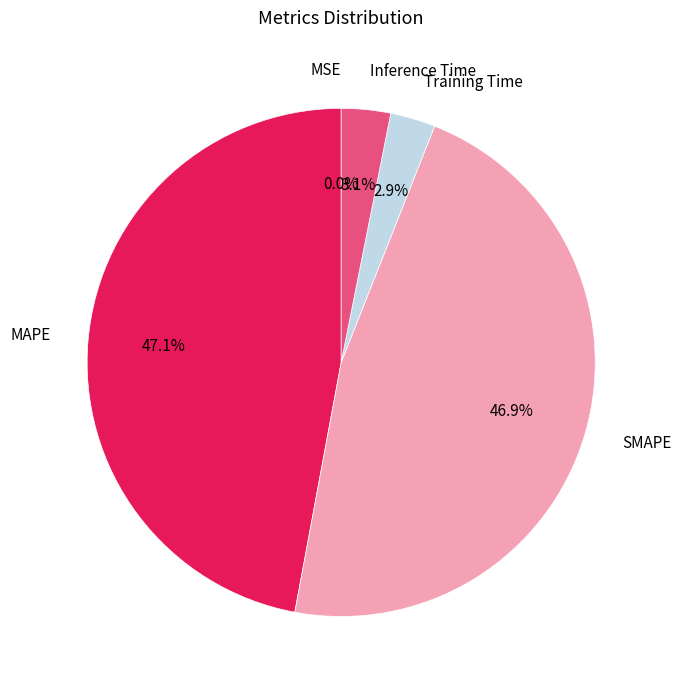

What portion of the pie excludes Training Time?

97.1%